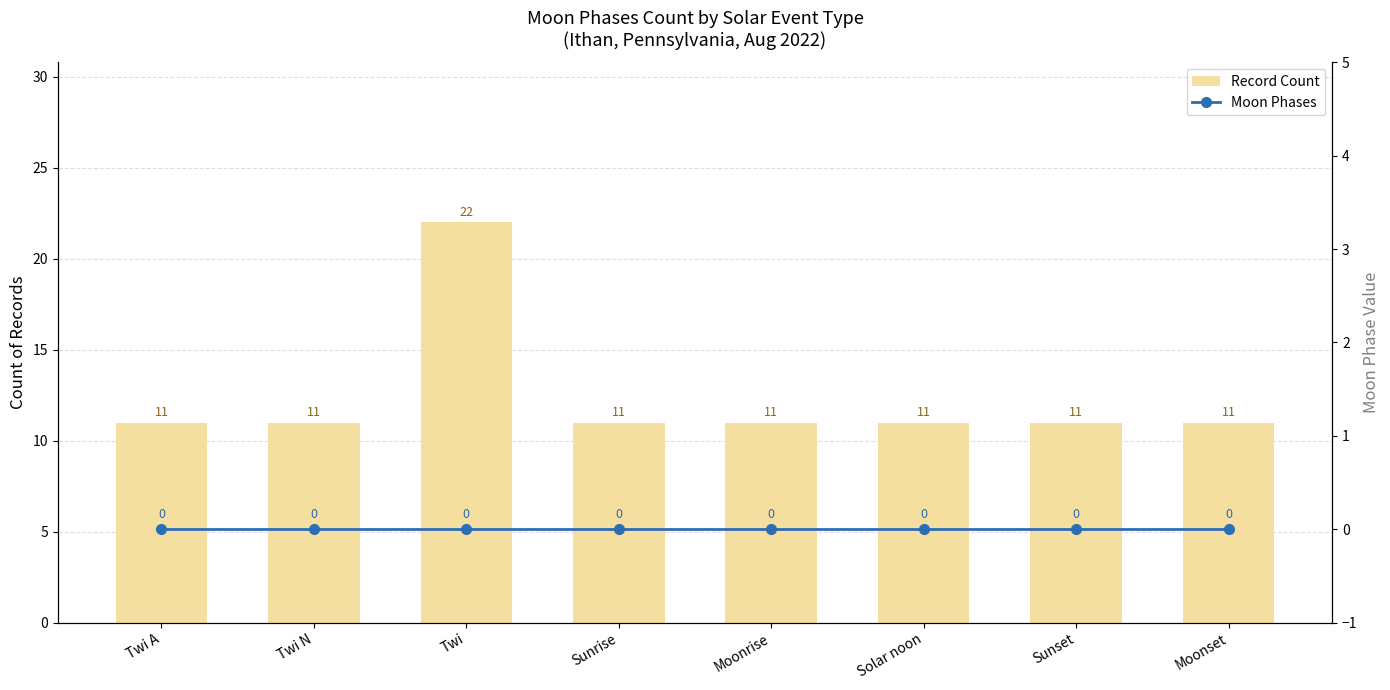

Which series has the largest range (max minus min)?

Record Count